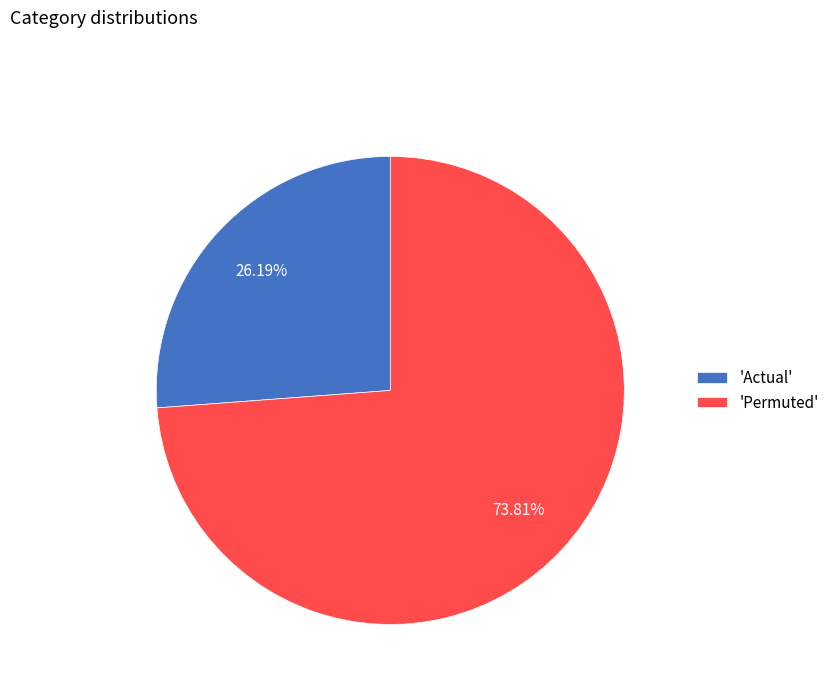

Which slice is the largest?

'Permuted'